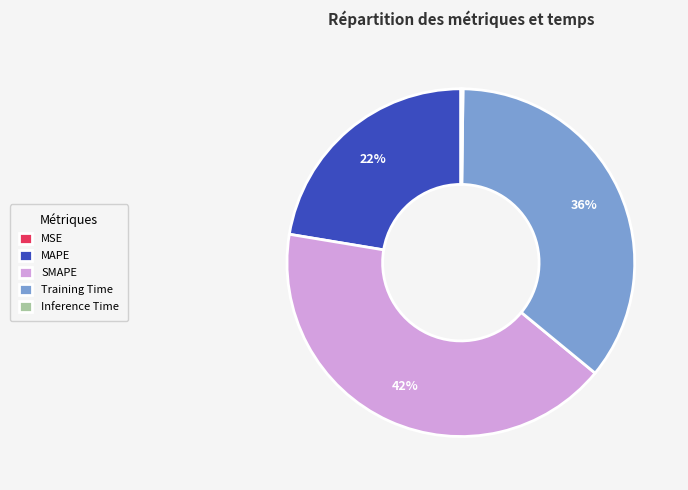

Which slice is the largest?

SMAPE